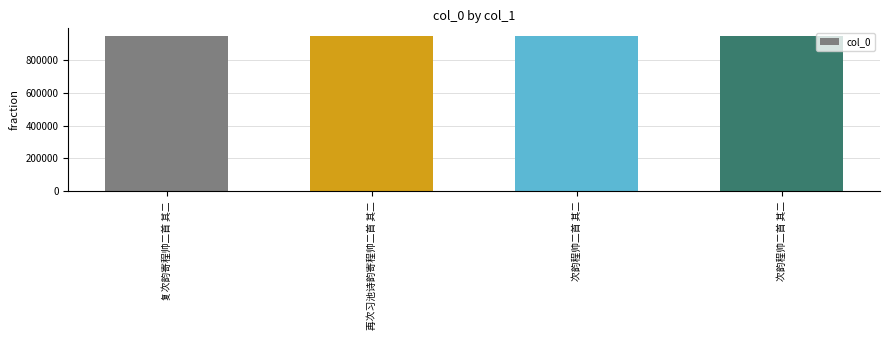

How many series are shown in this chart?

1